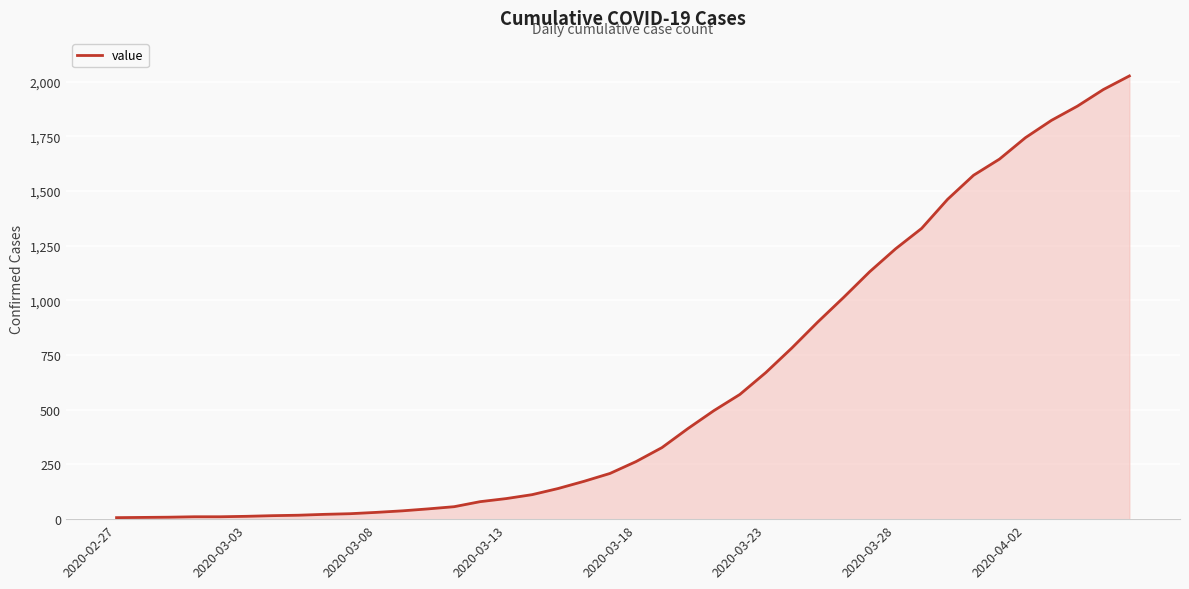

What is the difference between the second highest and second lowest values?

1956